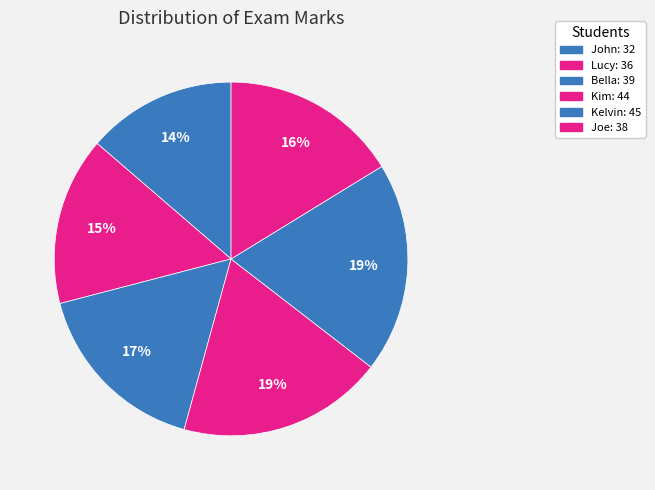

Between John and Bella, which is larger?

Bella